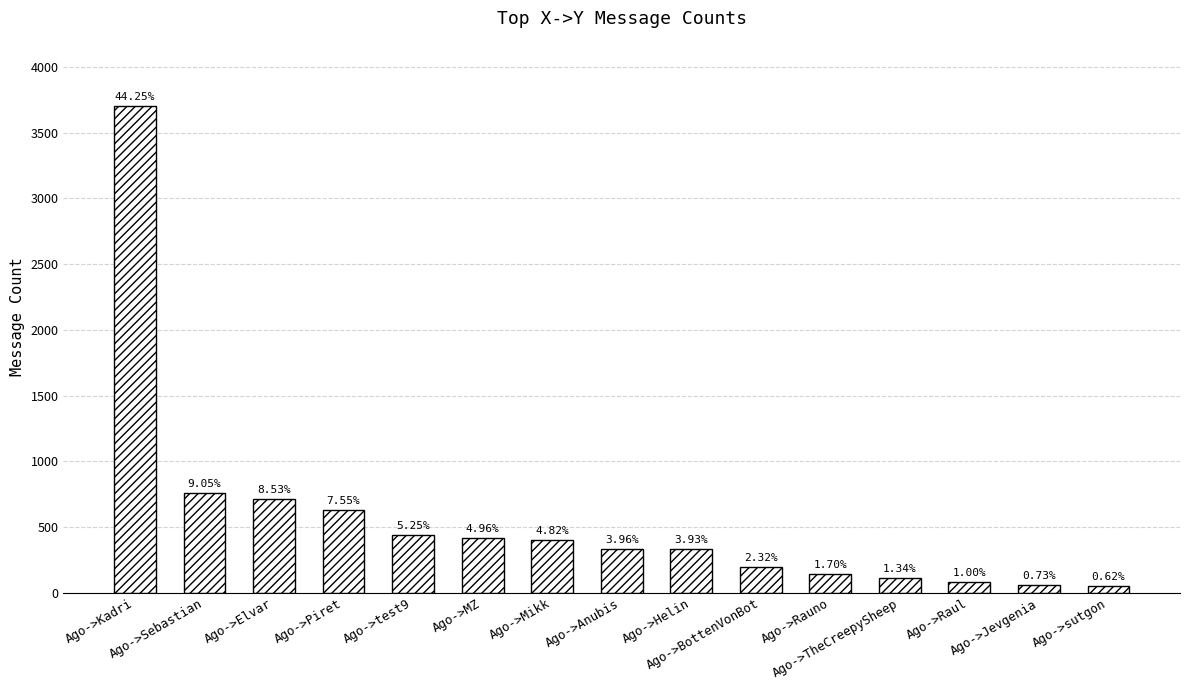

Does the chart contain any negative values?

No